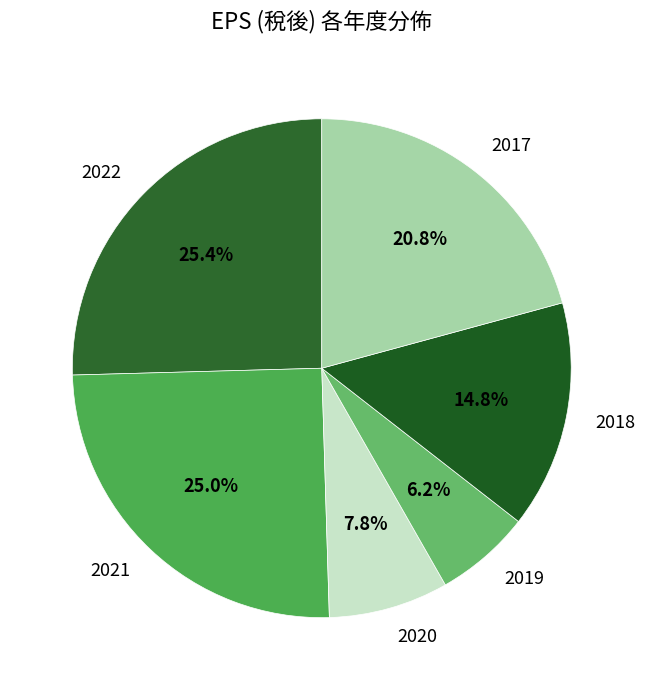

Which category has the smallest portion of the pie?

2019